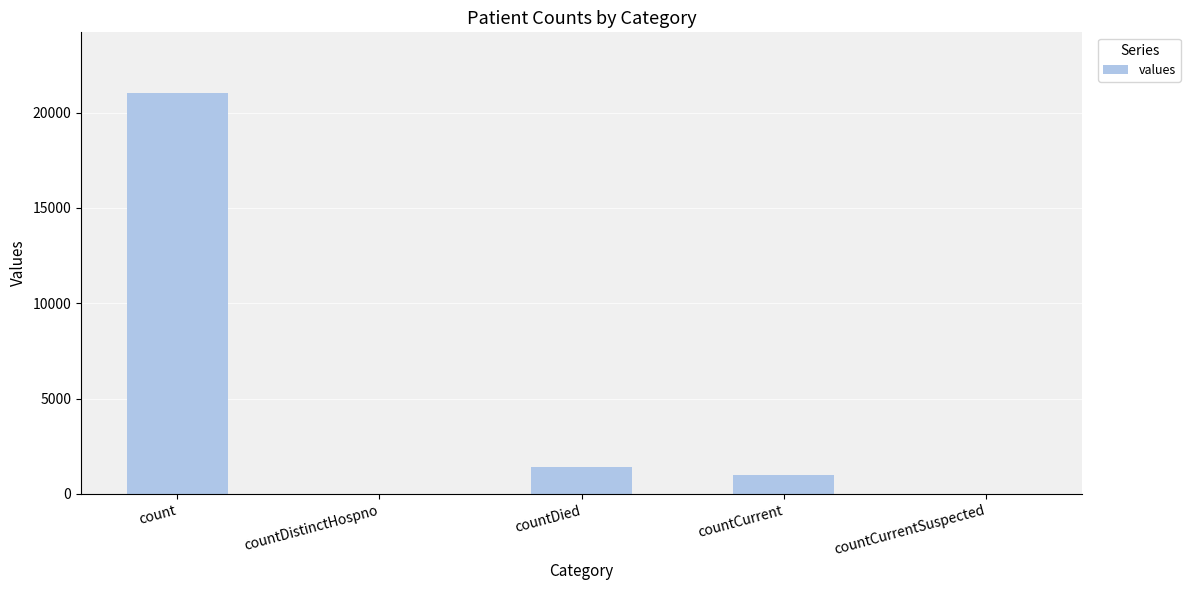

Count the number of categories in the chart.

5